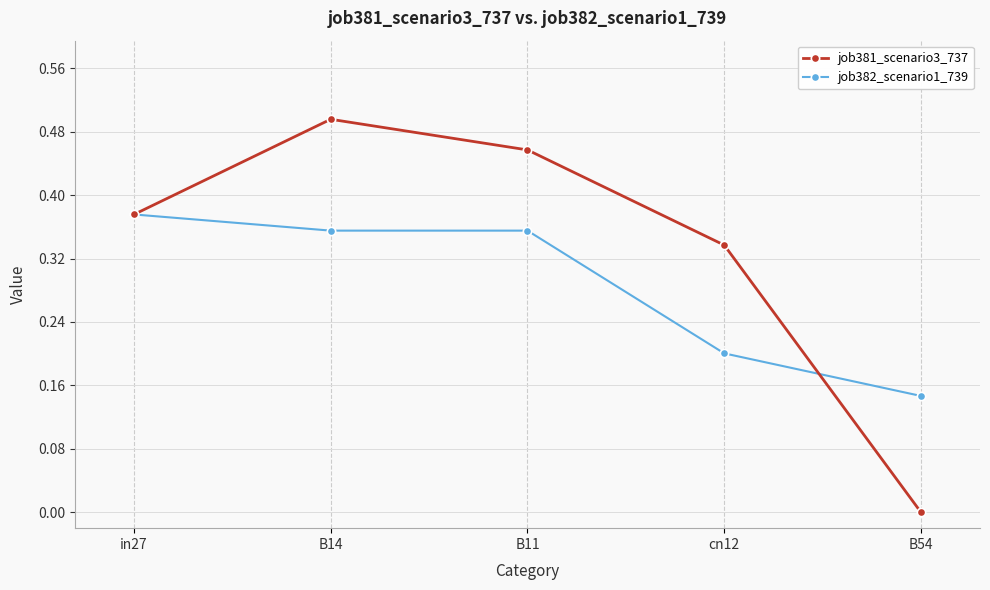

Between in27 and cn12, which series saw the biggest shift?

job382_scenario1_739